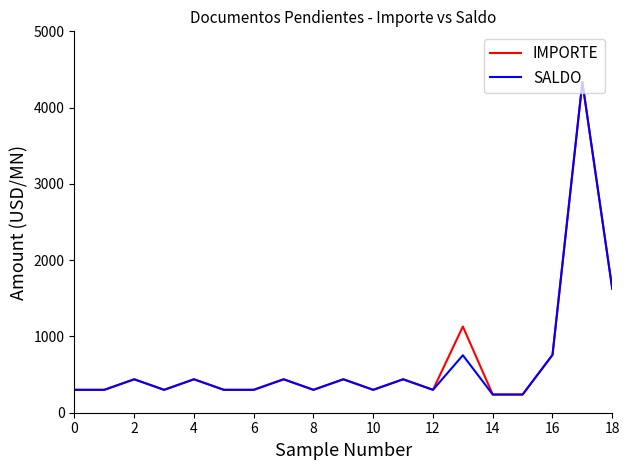

What is the highest value of the SALDO series?

4334.0